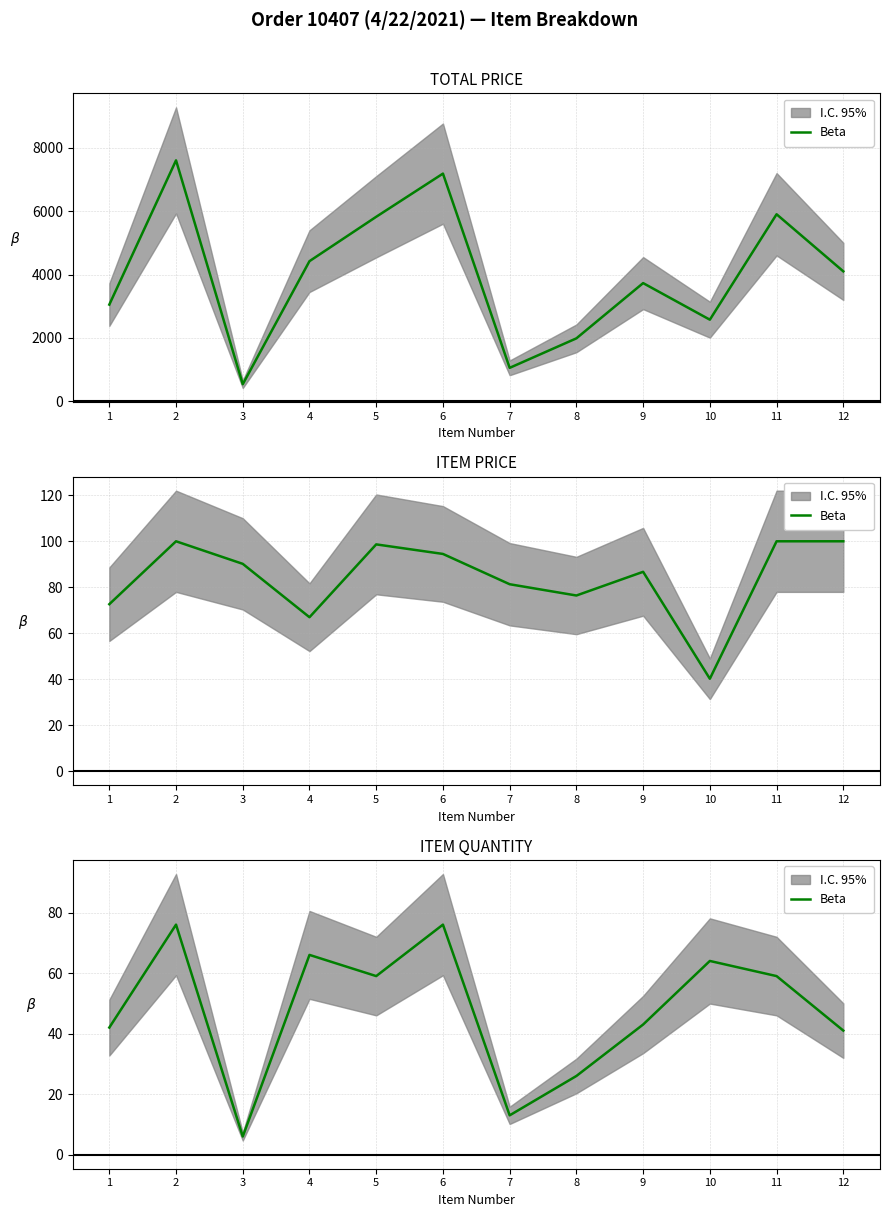

List the labels in order of value, smallest first.

3, 7, 8, 12, 1, 9, 5, 11, 10, 4, 2, 6